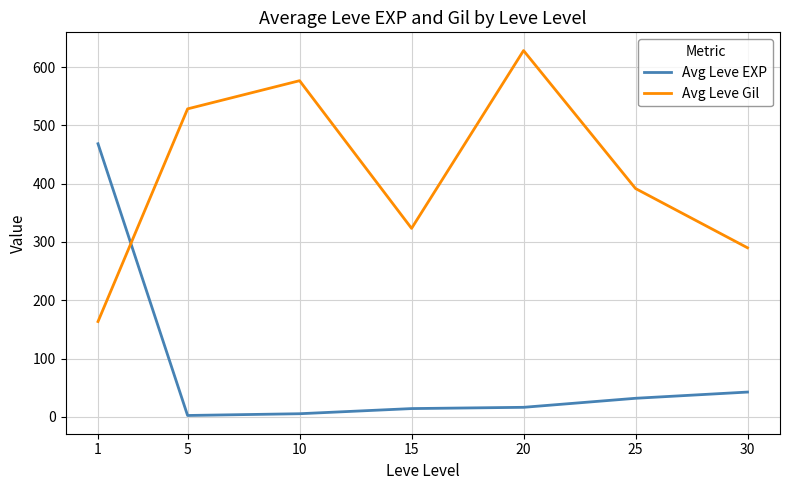

At how many categories does at least one series exceed 438?

4